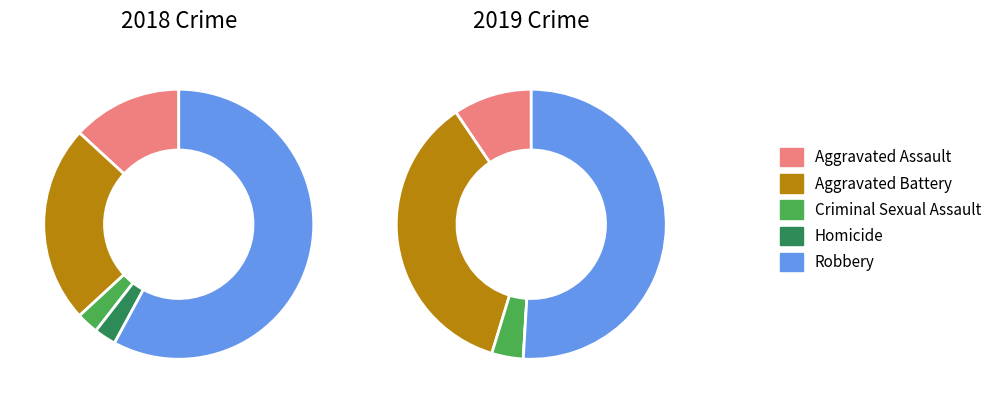

Is it true that 4 is 58% of the pie?

True